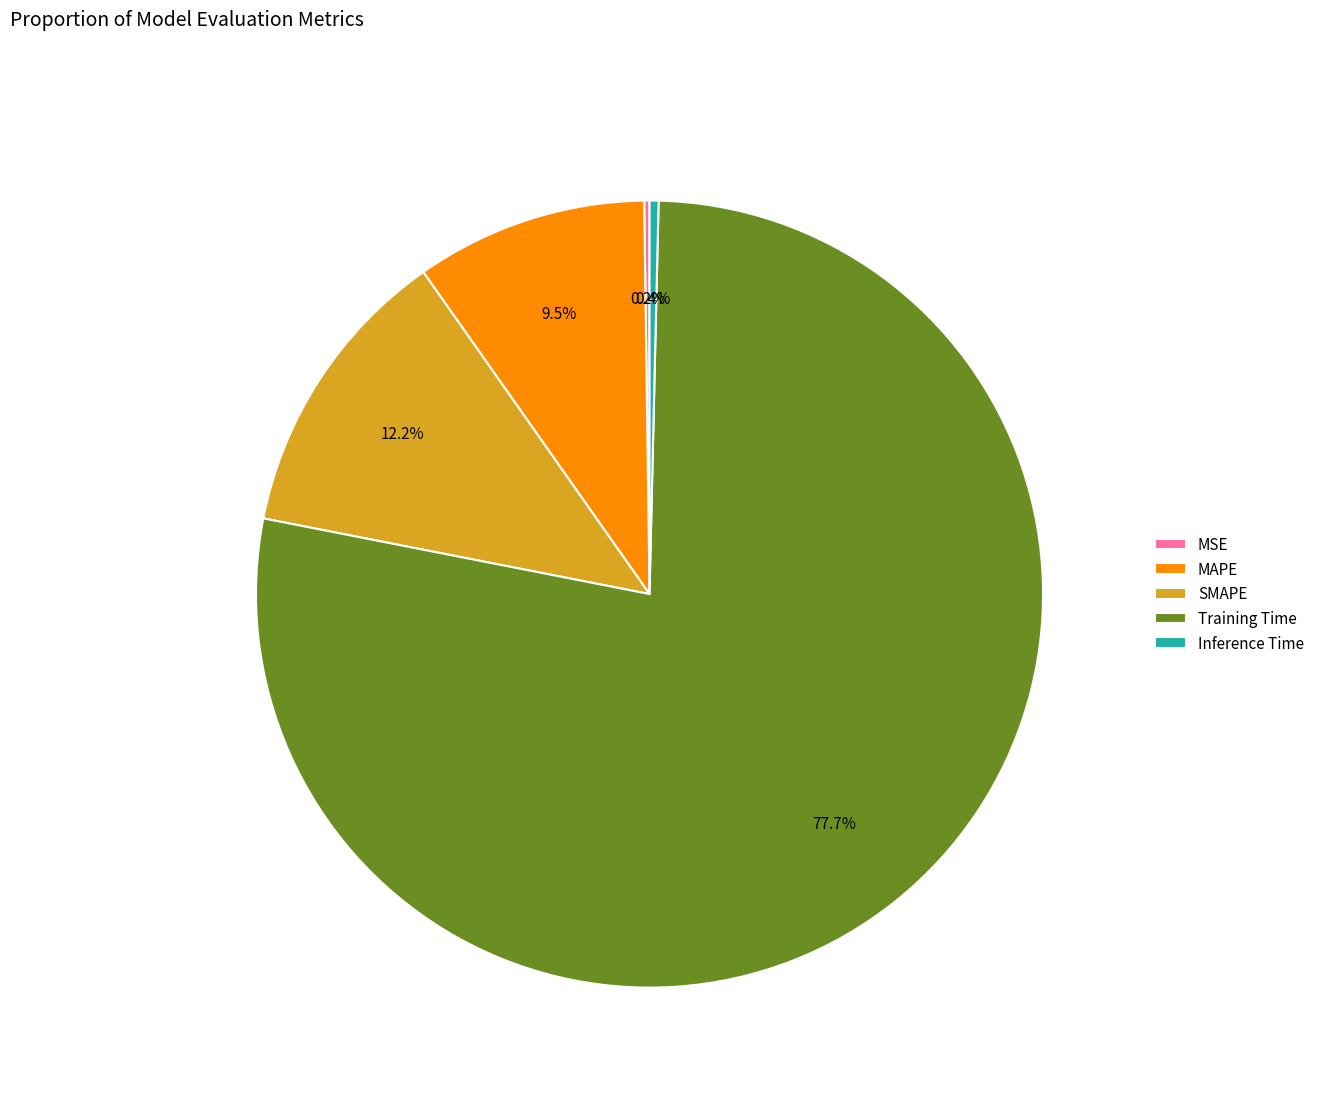

Which slice is the largest?

Training Time